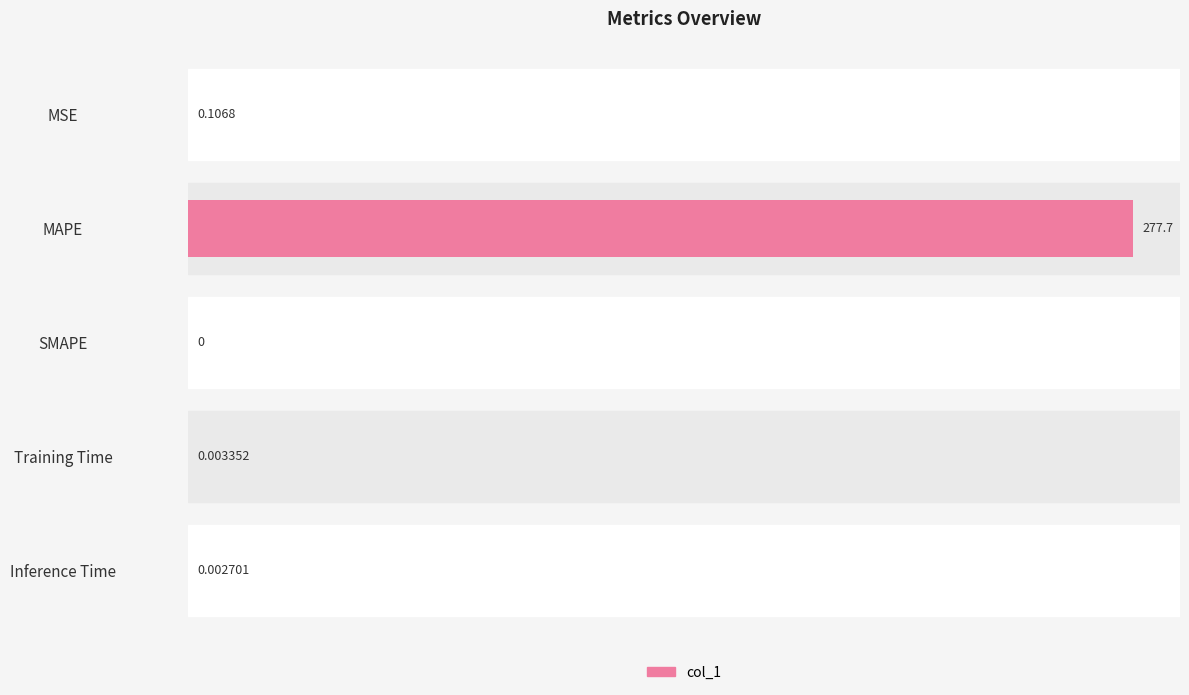

Where is the data nearest to the value 138?

MSE